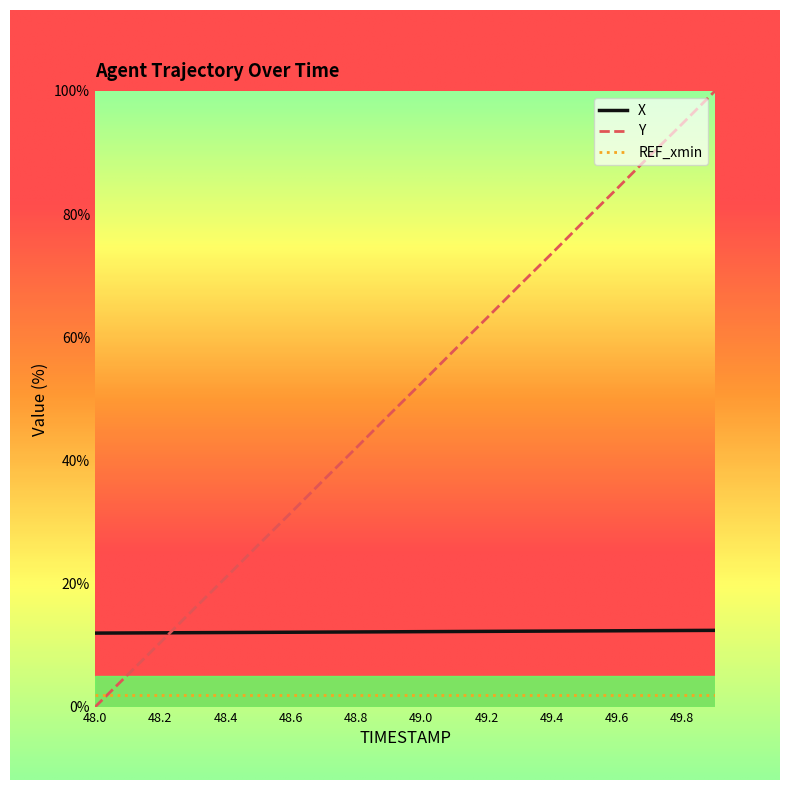

Which series ends up on top after the final intersection of X and Y?

Y